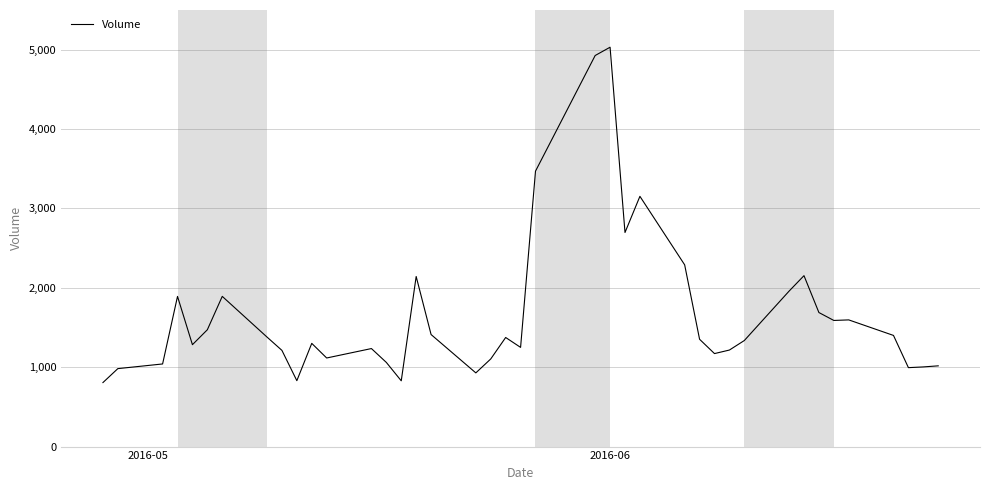

Reading left to right, transcribe all the data shown in this chart.

806400	982200	1040900	1891700	1283700	1471900	1892400	1379700	1211900	830300	1300300	1116100	1234900	1060300	828600	2142900	1411400	928400	1104100	1374400	1249700	3469800	4926600	5031200	2697000	3152700	2289600	1352000	1171600	1216200	1336100	1958400	2153200	1688700	1589000	1596000	1400300	994400	1003600	1017200